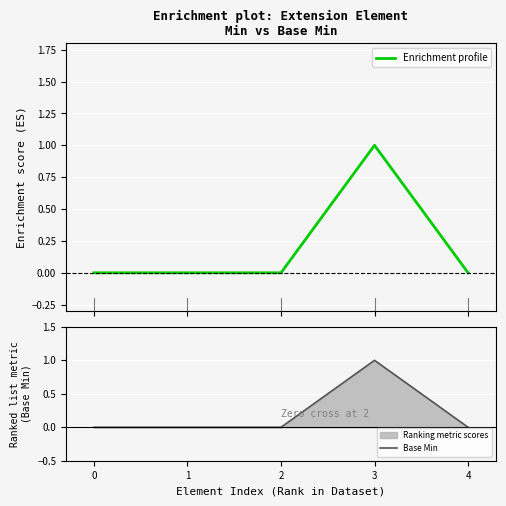

At which category is the sum across all series the highest?

3